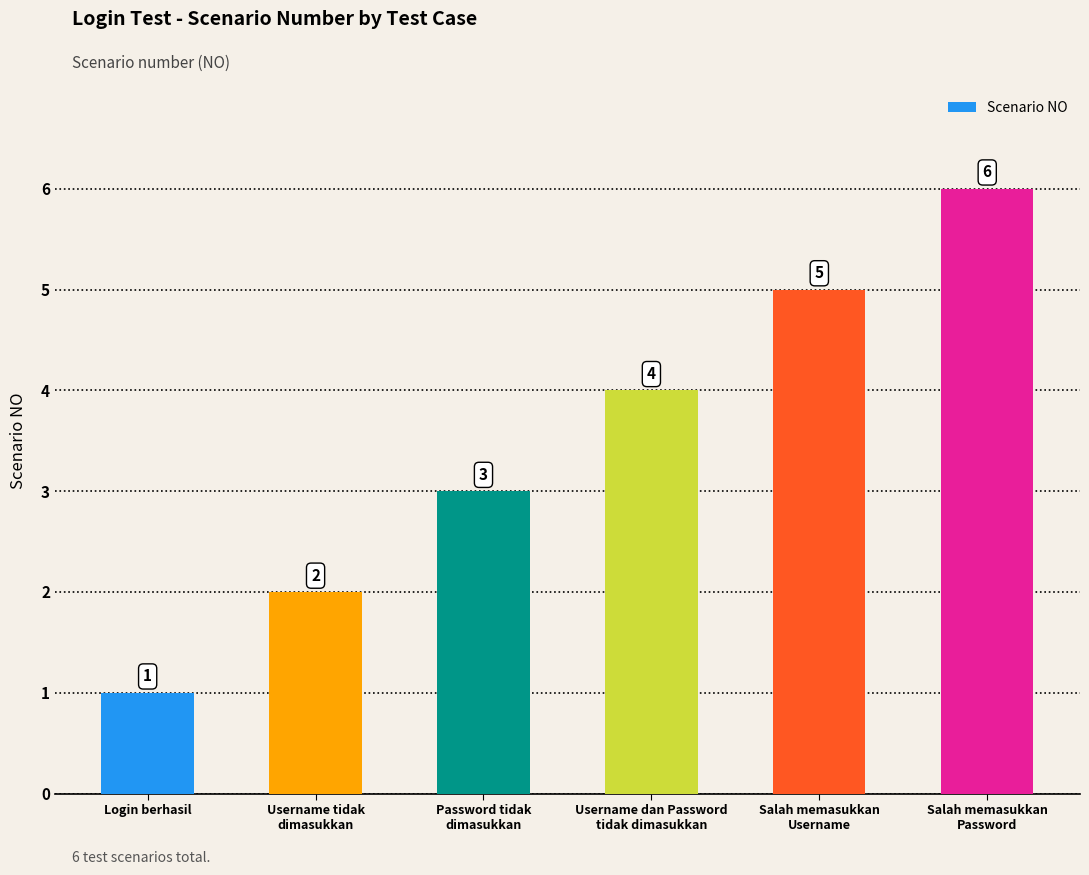

Count the values in the range 2 to 5.

4